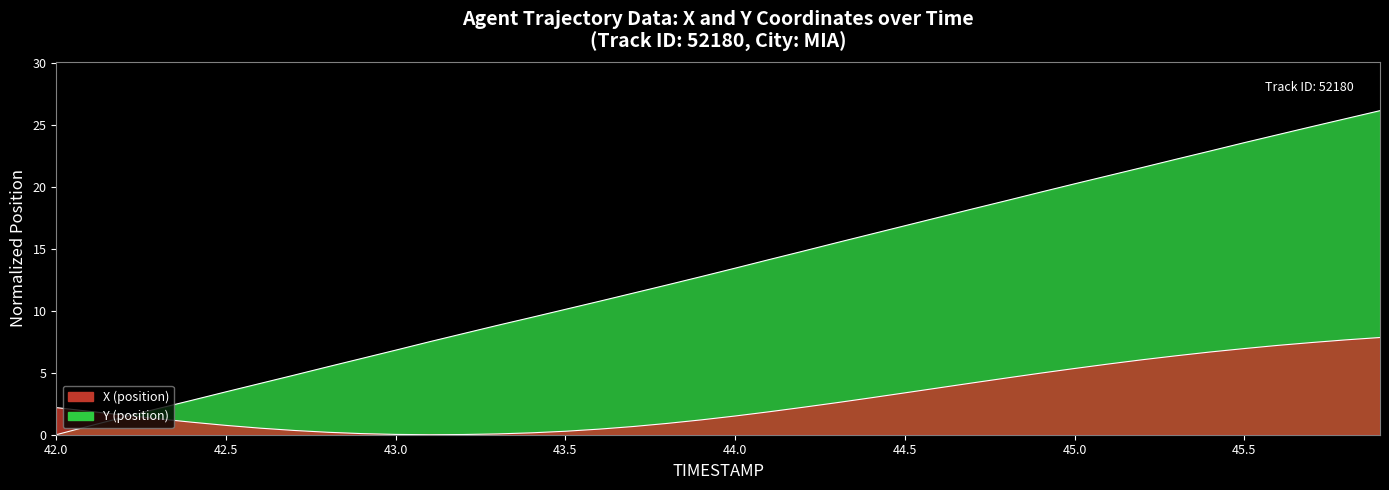

Where is Y nearest to the value 13?

43.9